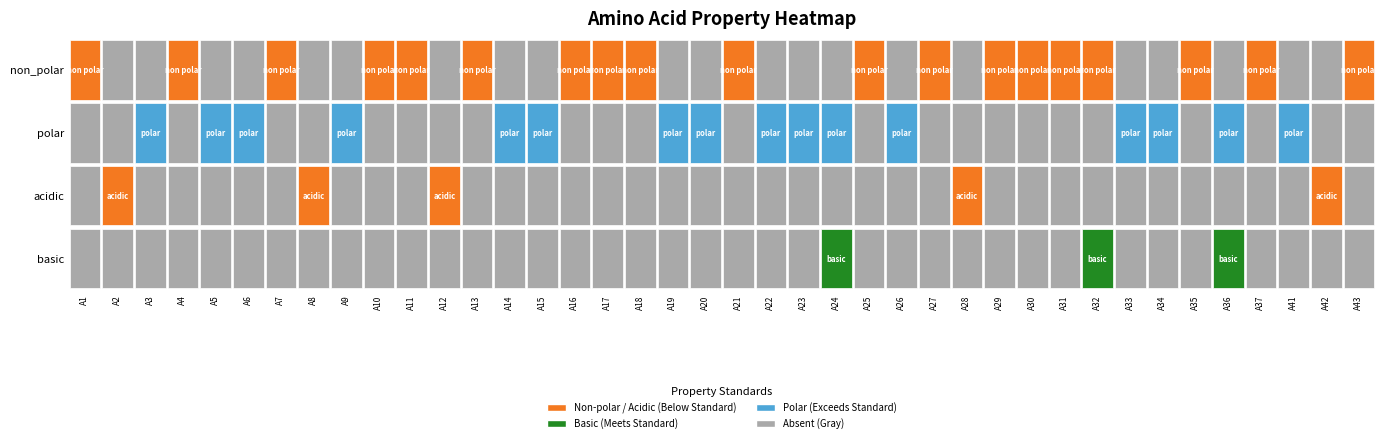

Rank the categories by polar value from highest to lowest.

A3, A5, A6, A9, A14, A15, A19, A20, A22, A23, A24, A26, A33, A34, A36, A41, A1, A2, A4, A7, A8, A10, A11, A12, A13, A16, A17, A18, A21, A25, A27, A28, A29, A30, A31, A32, A35, A37, A42, A43